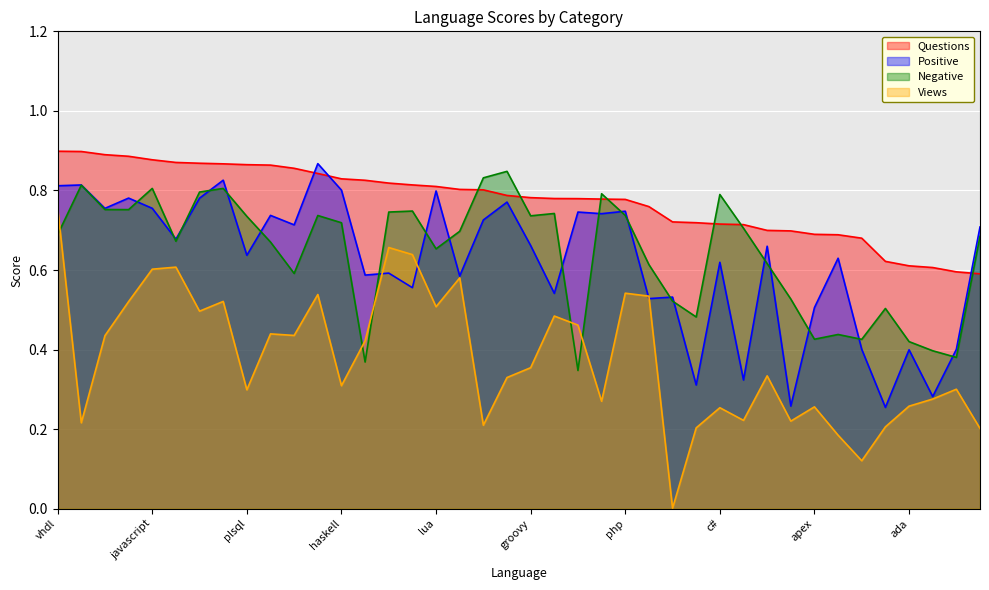

Which series has the largest total across all categories?

Questions